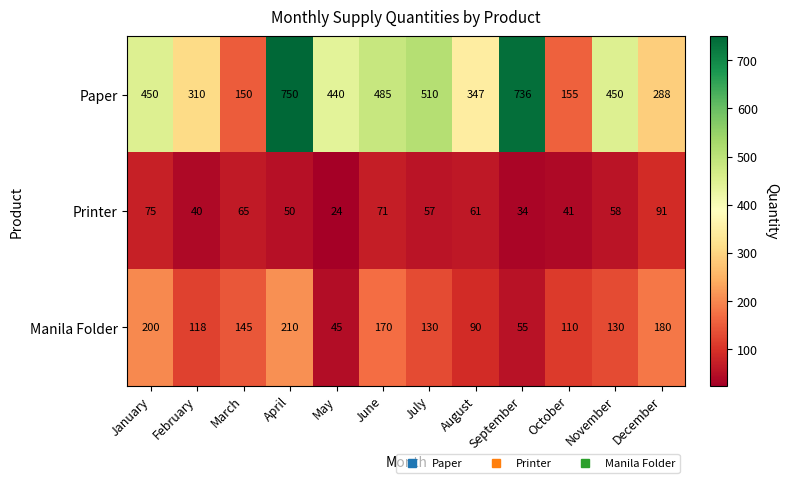

Between April and June, which series saw the biggest shift?

Paper